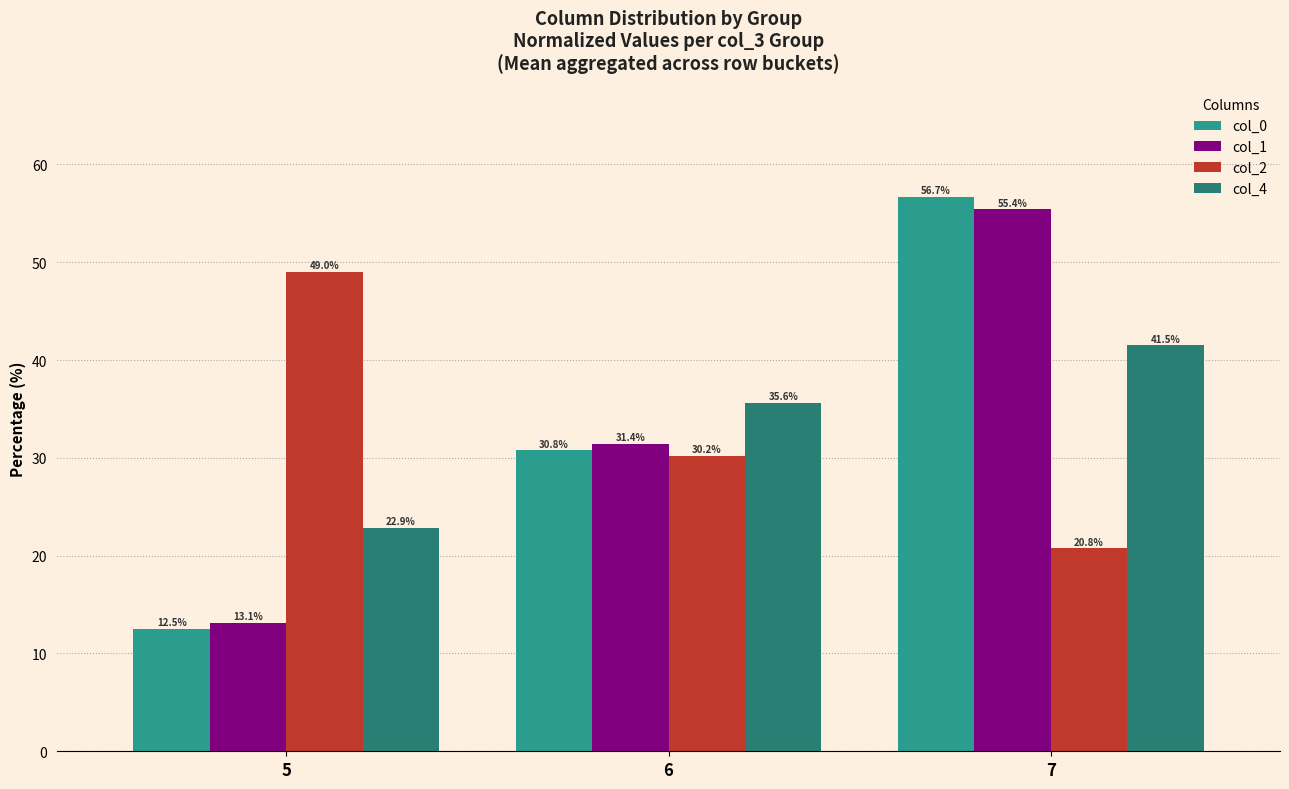

What is the difference between the col_2 values at 6 and 7?

9.5